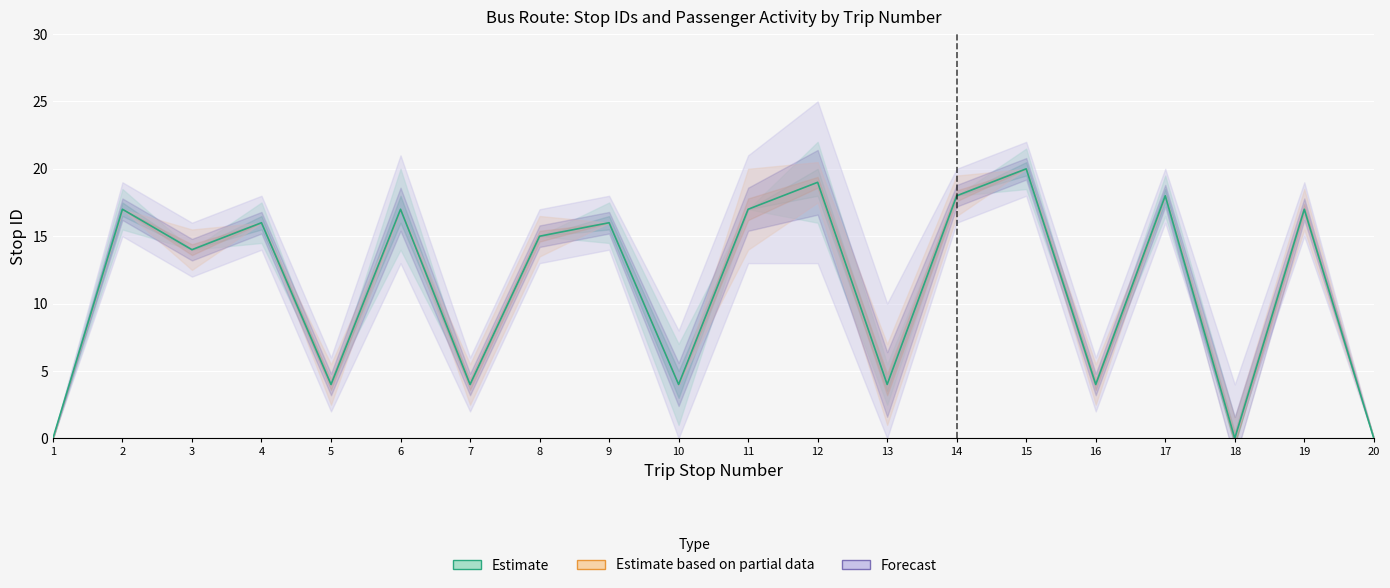

Is it true that Estimate equals 6 at 7?

False